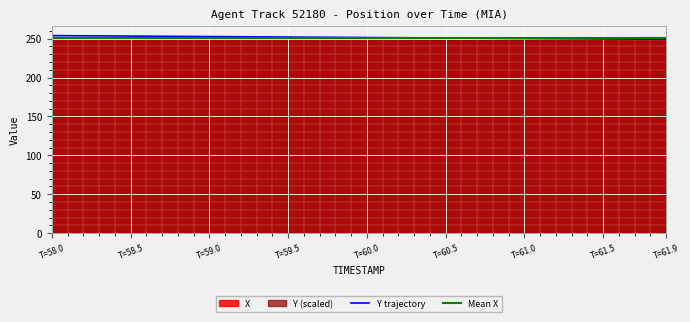

What is the maximum value for Y trajectory?

253.9